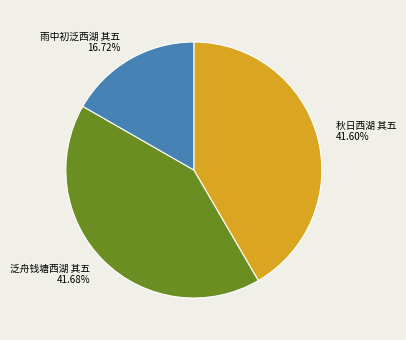

How many segments does this pie chart have?

3